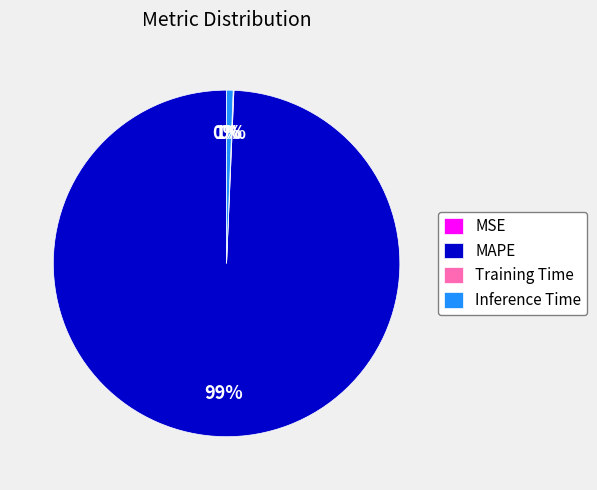

To the nearest percent, what is the combined percentage of Inference Time and MAPE?

100%